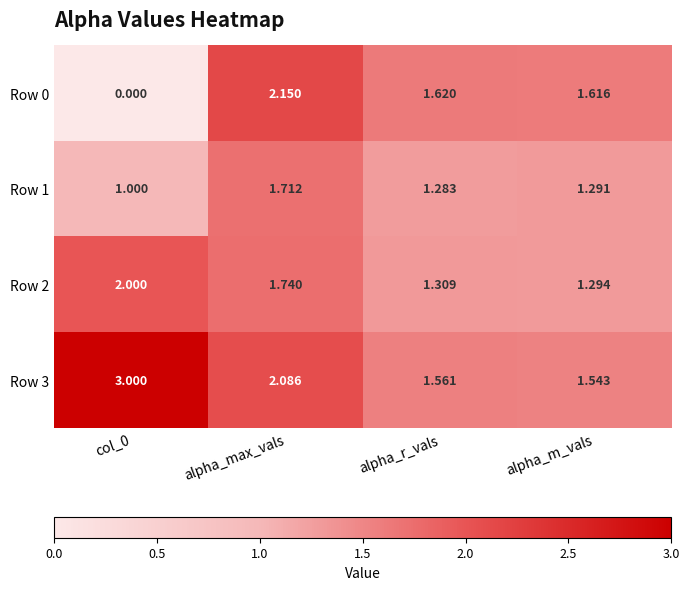

At which category is the sum across all series the highest?

alpha_max_vals